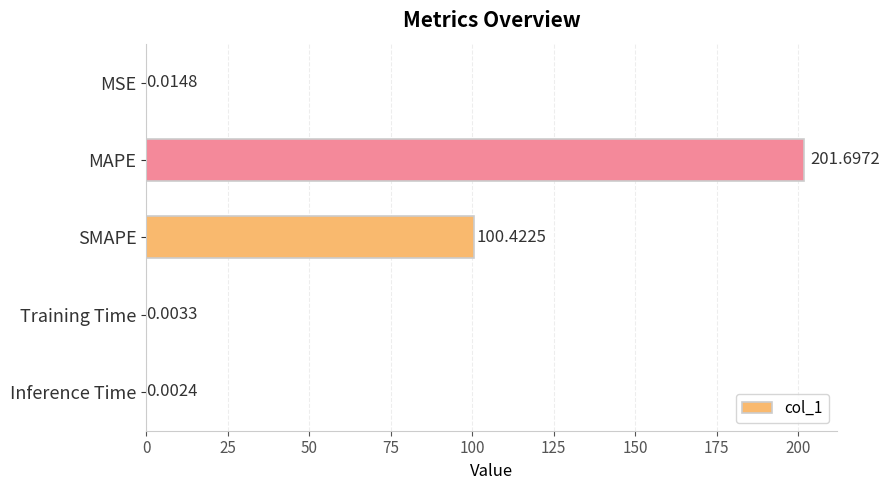

What is the maximum value shown in the chart?

201.7